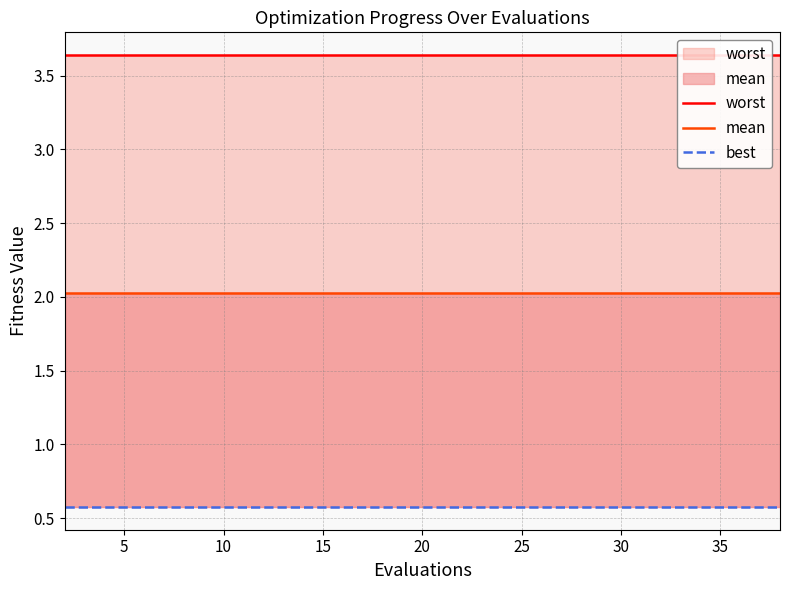

True or false: mean has a value of 1.3 at 30.

False